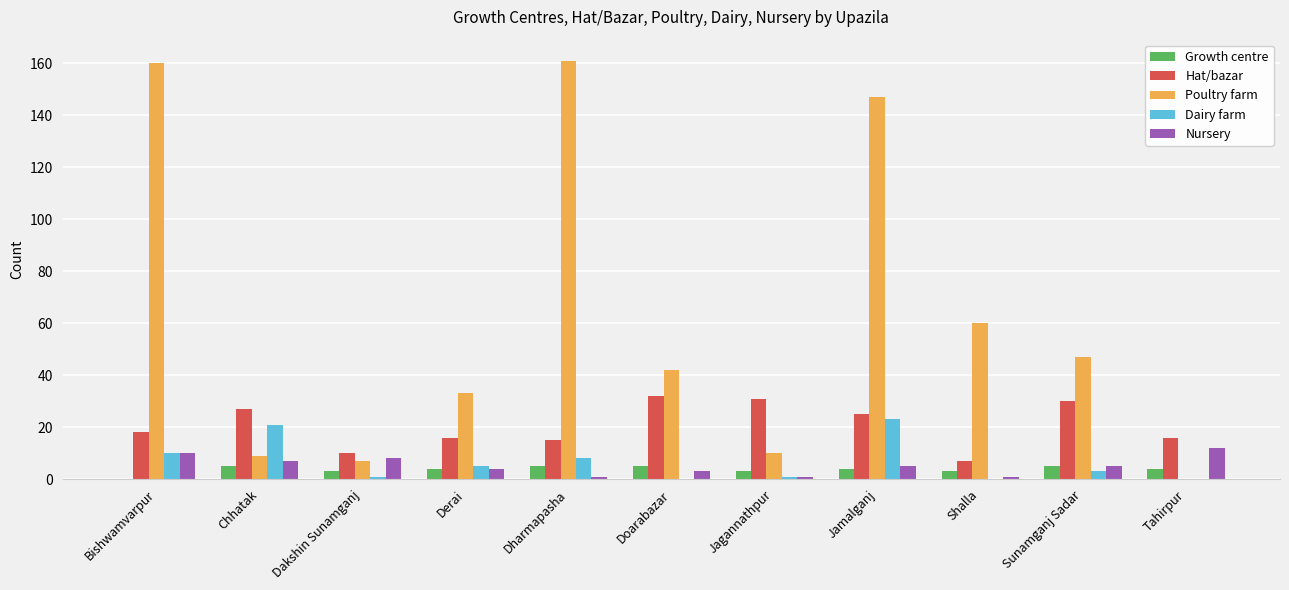

True or false: Poultry farm has a value of 10 at Jagannathpur.

True